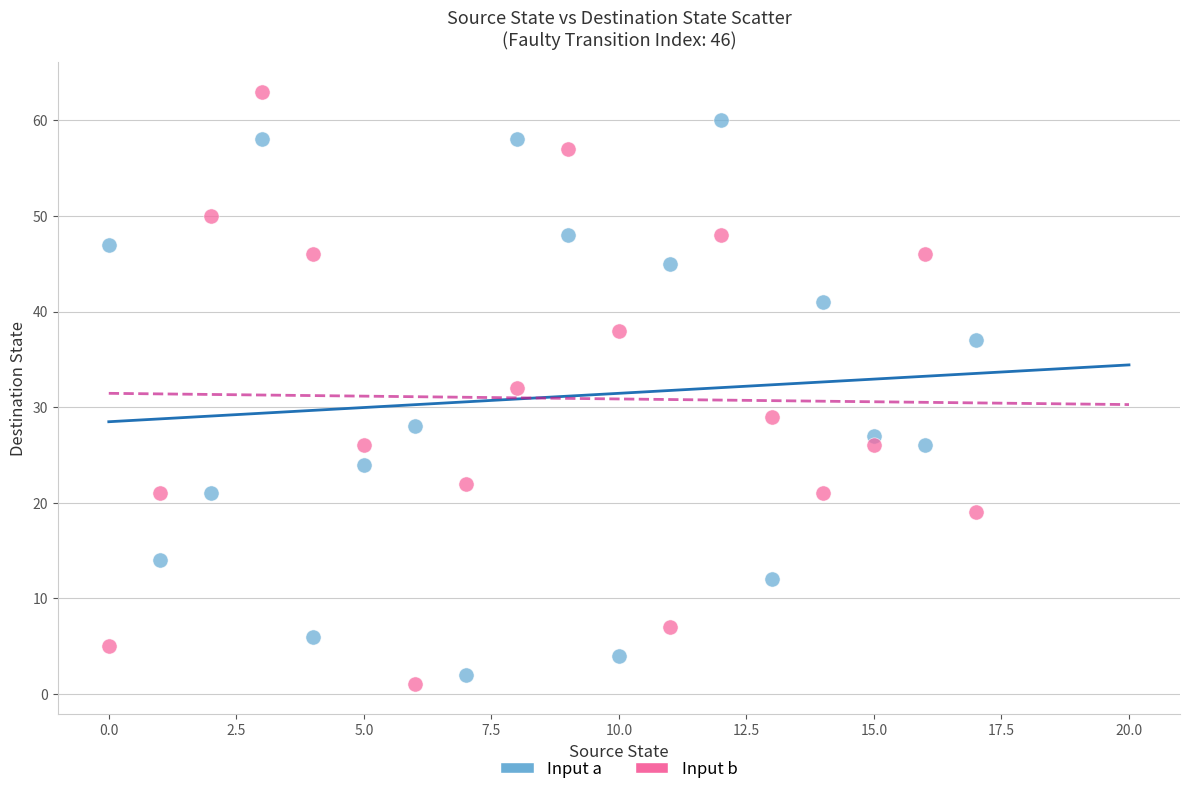

Across all data points, what is the range of Y values (max minus min)?

62